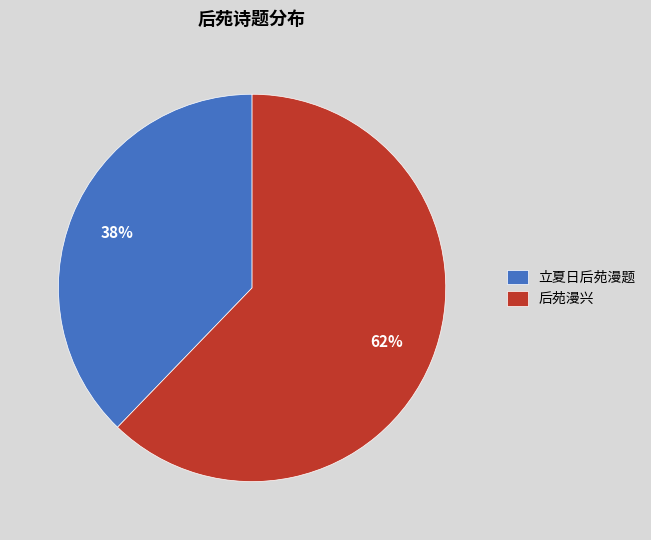

Rank the categories by value from lowest to highest.

立夏日后苑漫题, 后苑漫兴